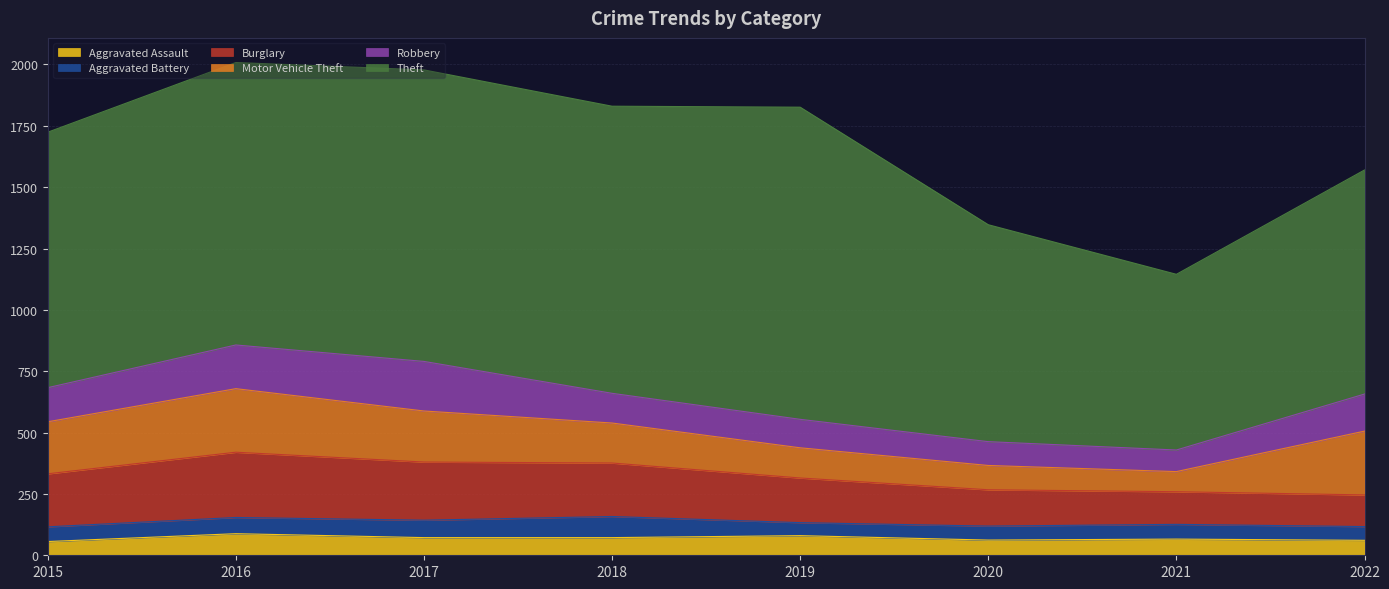

What is the total value across all series at 2016?

2008